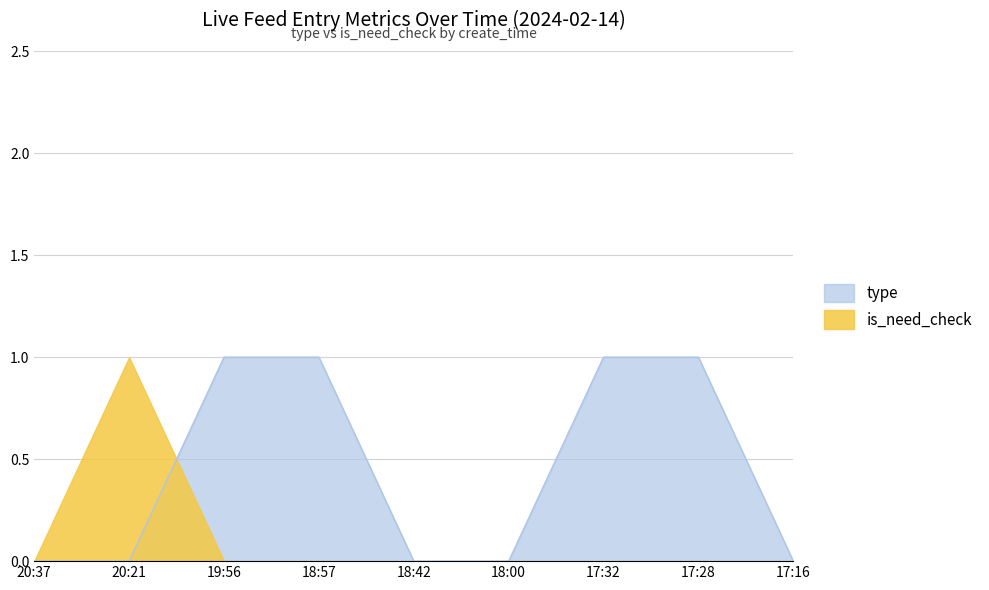

How many values are above zero?

4